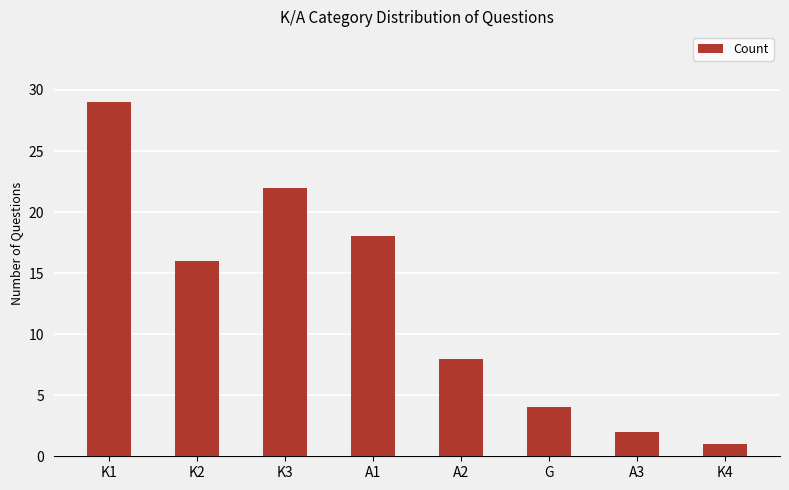

What is the label of the 2nd bar from the right?

A3